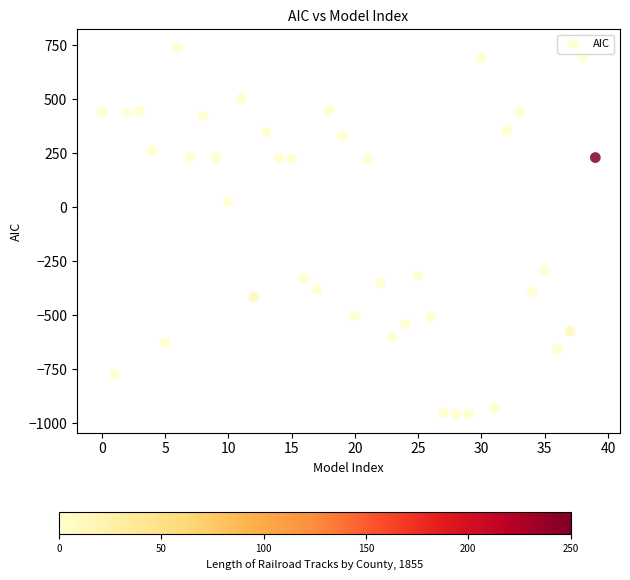

What is the range of Y values (max minus min)?

1697.4